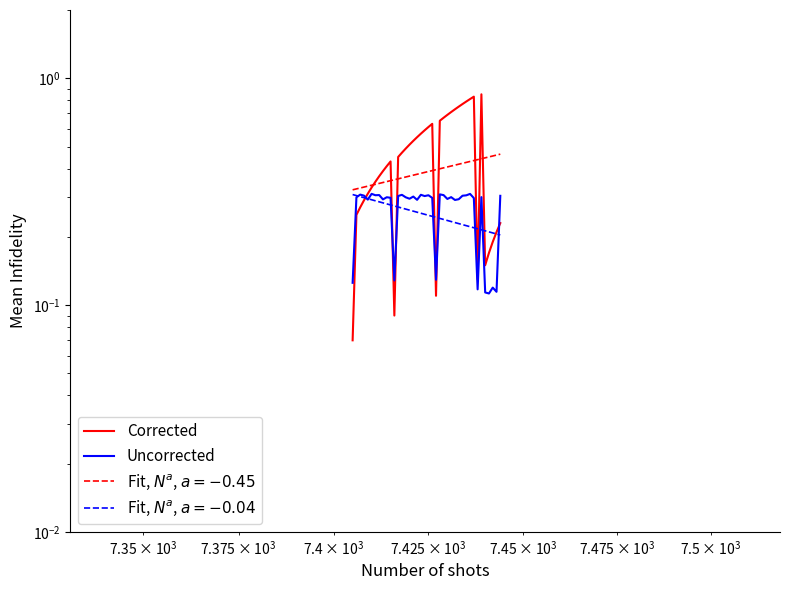

What is the greatest value displayed?

0.9